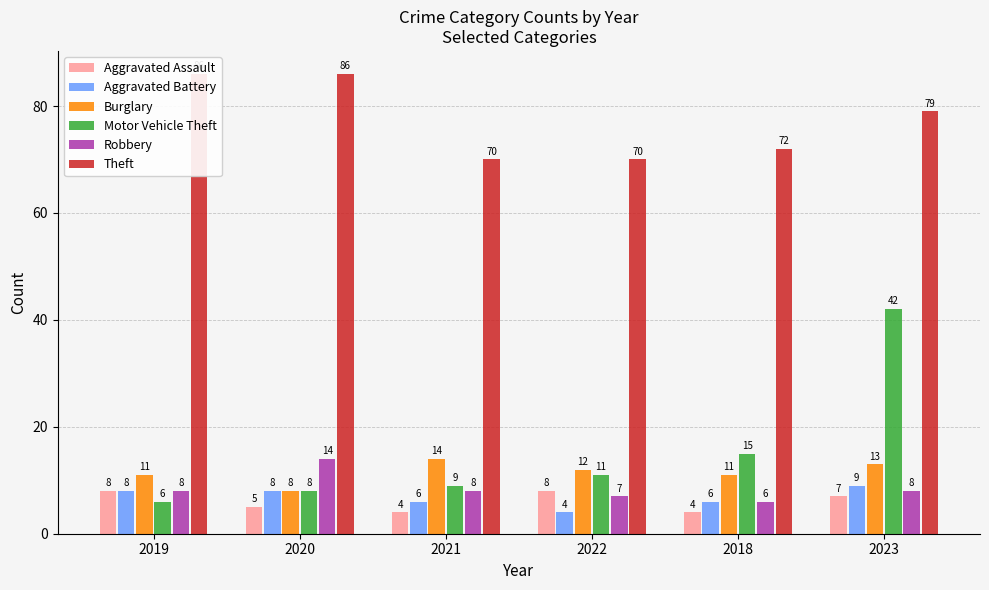

At how many categories does at least one series exceed 68?

6